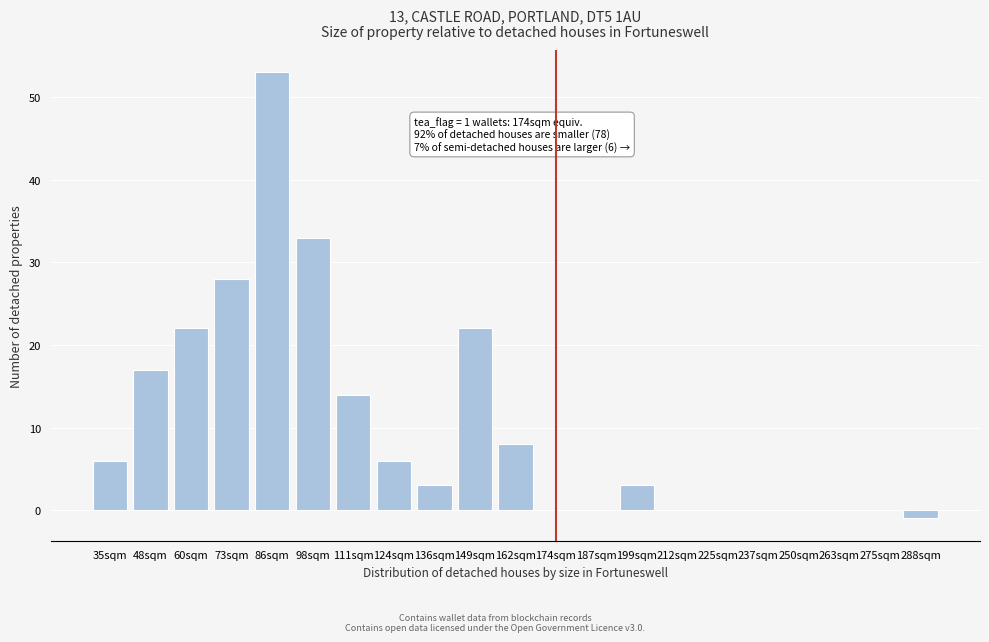

Reading left to right, extract all data points from this chart.

35sqm=6	48sqm=17	60sqm=22	73sqm=28	86sqm=53	98sqm=33	111sqm=14	124sqm=6	136sqm=3	149sqm=22	162sqm=8	174sqm=0	187sqm=0	199sqm=3	212sqm=0	225sqm=0	237sqm=0	250sqm=0	263sqm=0	275sqm=0	288sqm=-1